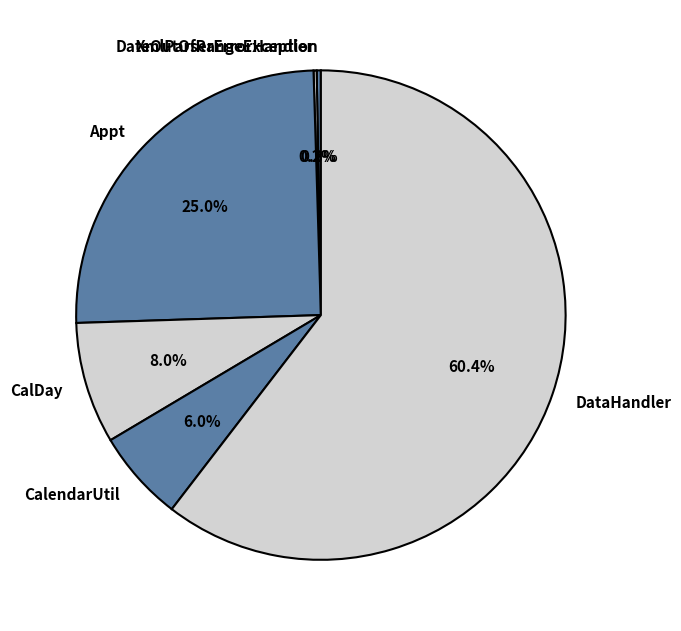

What is the largest slice in the pie chart?

DataHandler